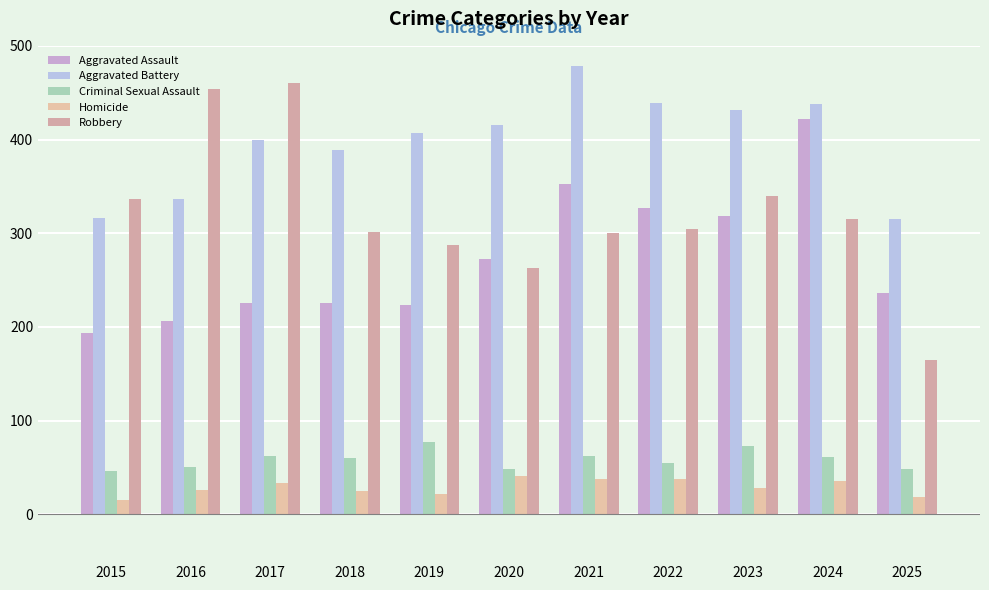

List the labels in order of Aggravated Battery value, smallest first.

2025, 2015, 2016, 2018, 2017, 2019, 2020, 2023, 2024, 2022, 2021